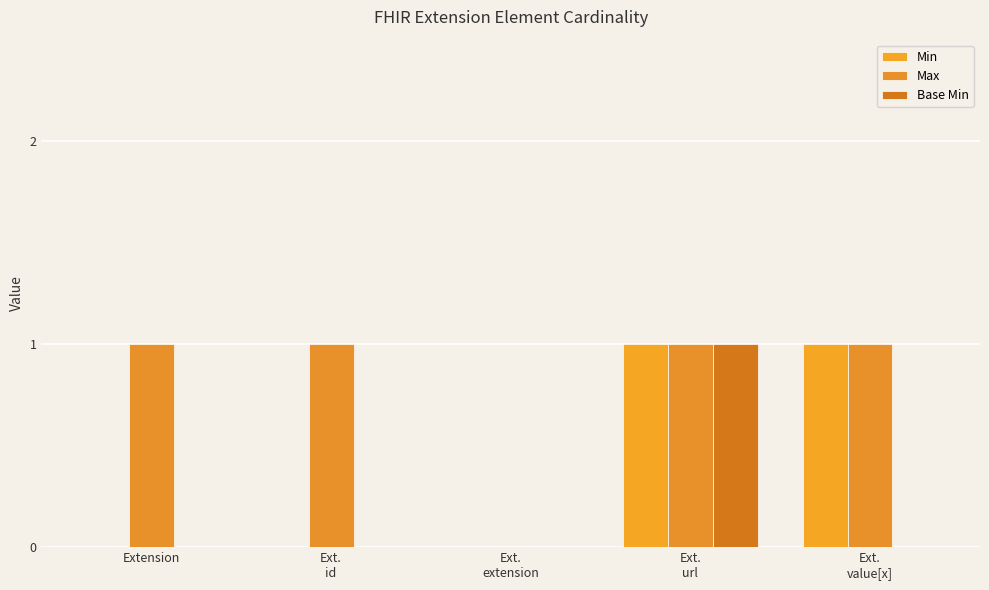

Reading left to right, extract all data points from this chart.

Min: 0	0	0	1	1
Max: 1	1	0	1	1
Base Min: 0	0	0	1	0